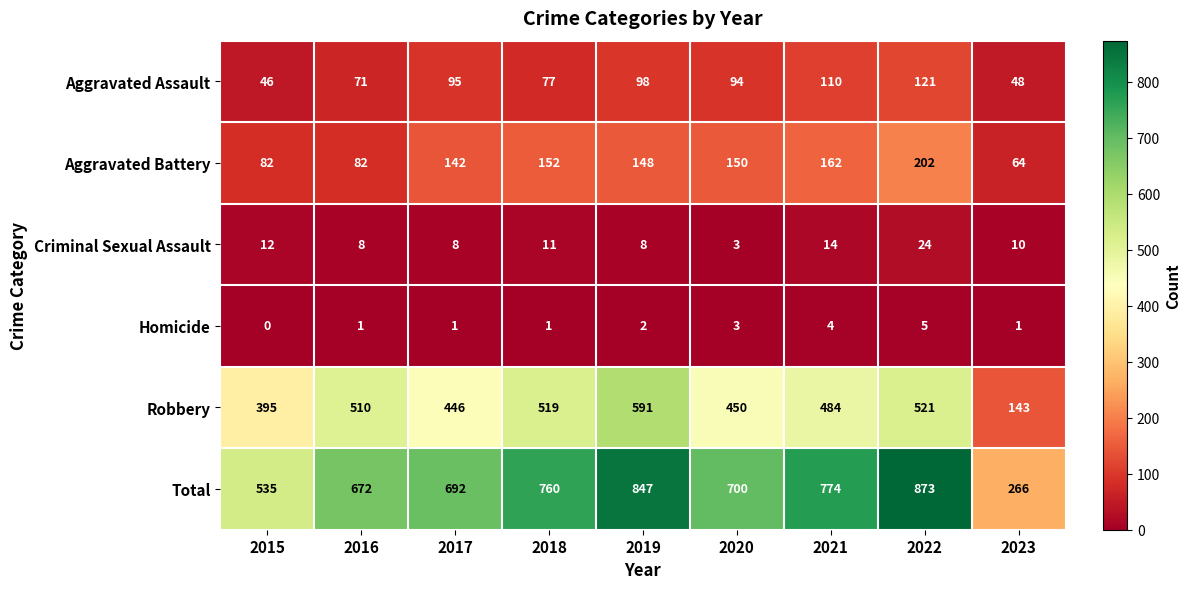

Where is Aggravated Assault nearest to the value 83?

2018